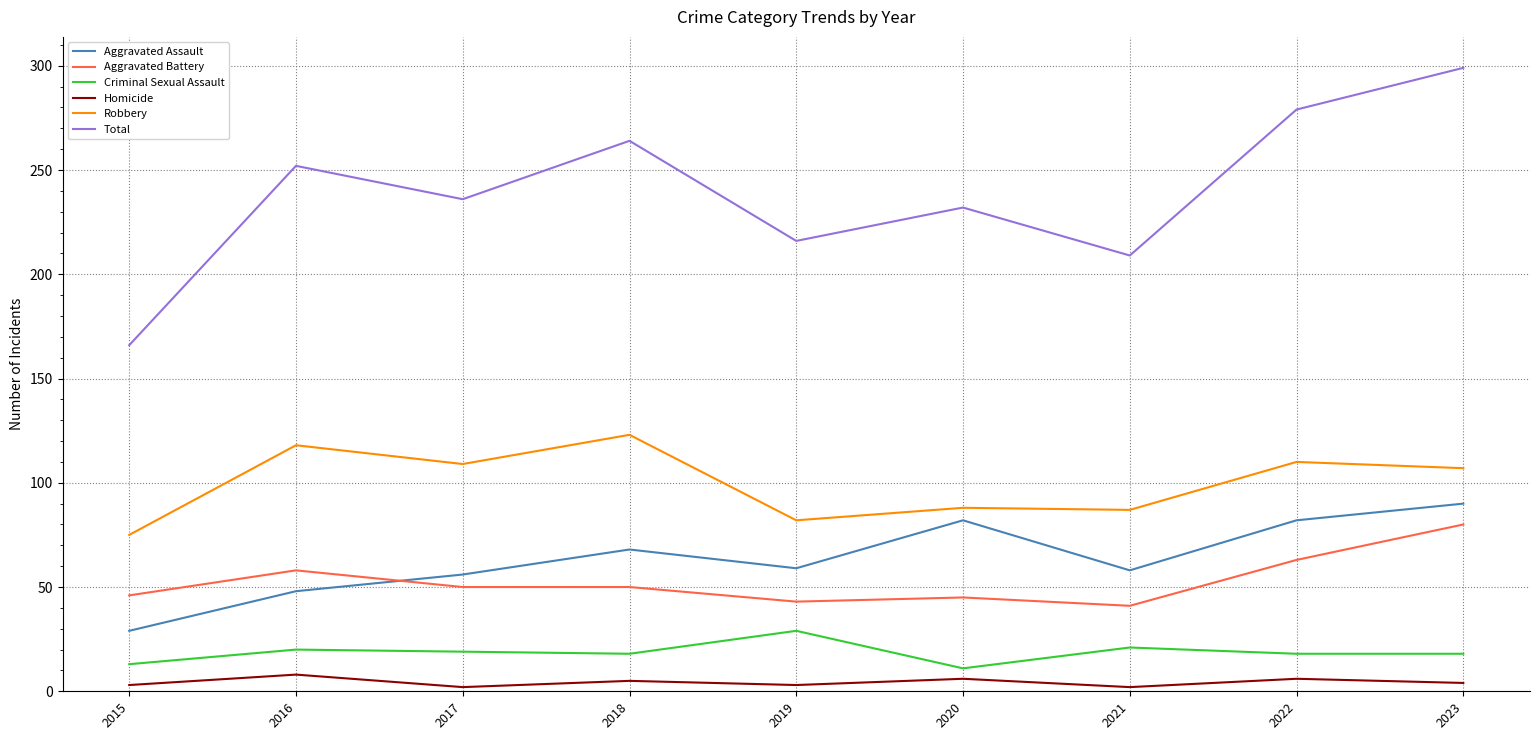

How many interior local valleys does the Aggravated Assault series have?

2